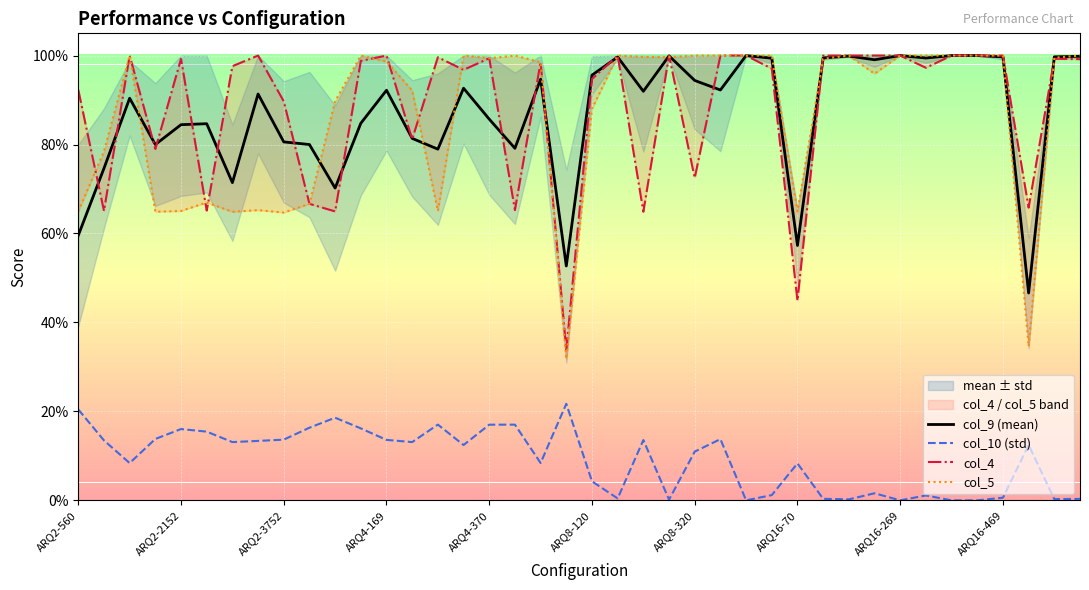

What position from the left is 13?

14